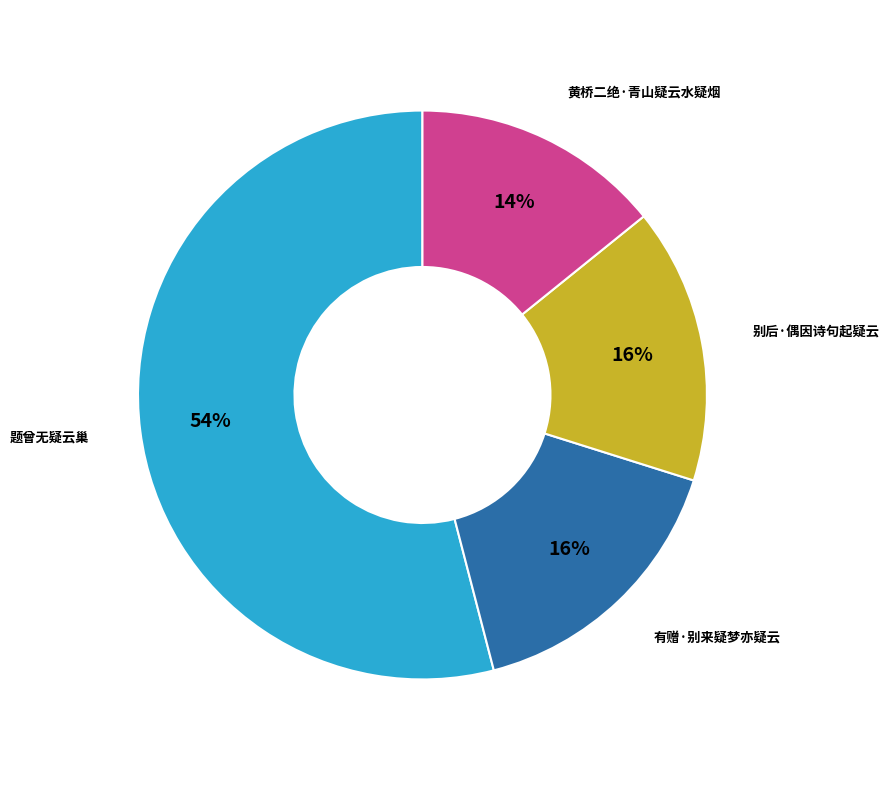

To the nearest percent, what is the combined percentage of 题曾无疑云巢 and 有赠·别来疑梦亦疑云?

70%